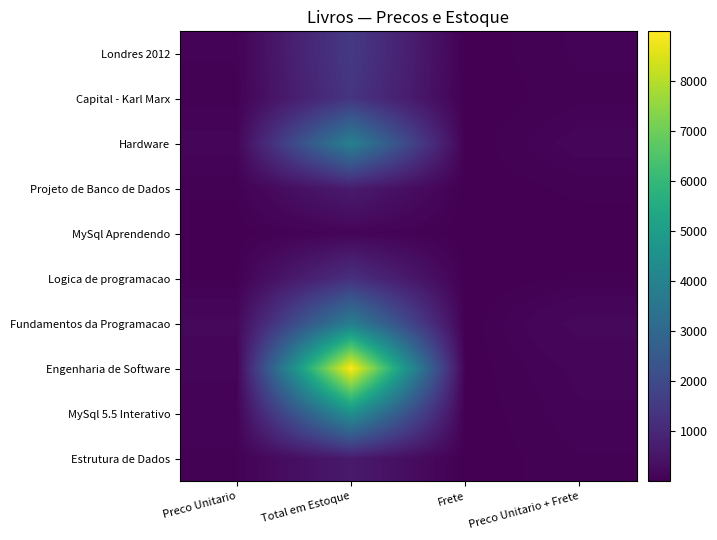

Reading right to left, transcribe all the data shown in this chart.

Londres 2012: Preco Unitario + Frete=81.5	Frete=5.7	Total em Estoque=1516.0	Preco Unitario=75.8
Capital - Karl Marx: Preco Unitario + Frete=59.6	Frete=4.0	Total em Estoque=1390.0	Preco Unitario=55.6
Hardware: Preco Unitario + Frete=136.0	Frete=5.6	Total em Estoque=3911.4	Preco Unitario=130.4
Projeto de Banco de Dados: Preco Unitario + Frete=47.8	Frete=2.1	Total em Estoque=685.2	Preco Unitario=45.7
MySql Aprendendo: Preco Unitario + Frete=15.0	Frete=4.6	Total em Estoque=125.4	Preco Unitario=10.4
Logica de programacao: Preco Unitario + Frete=42.4	Frete=6.5	Total em Estoque=1220.6	Preco Unitario=35.9
Fundamentos da Programacao: Preco Unitario + Frete=207.6	Frete=5.8	Total em Estoque=3835.0	Preco Unitario=201.8
Engenharia de Software: Preco Unitario + Frete=123.3	Frete=10.8	Total em Estoque=8996.8	Preco Unitario=112.5
MySql 5.5 Interativo: Preco Unitario + Frete=99.9	Frete=4.5	Total em Estoque=4484.3	Preco Unitario=95.4
Estrutura de Dados: Preco Unitario + Frete=68.4	Frete=4.6	Total em Estoque=638.2	Preco Unitario=63.8